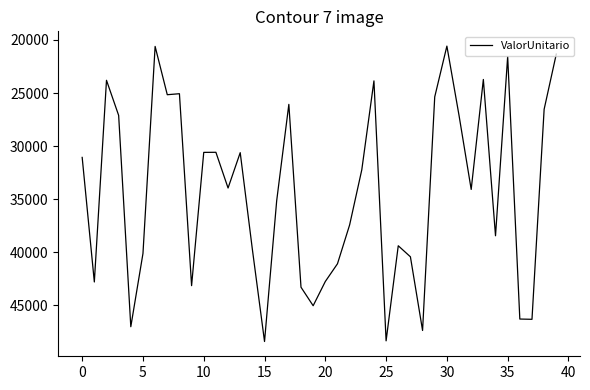

What is the smallest value displayed?

20581.5